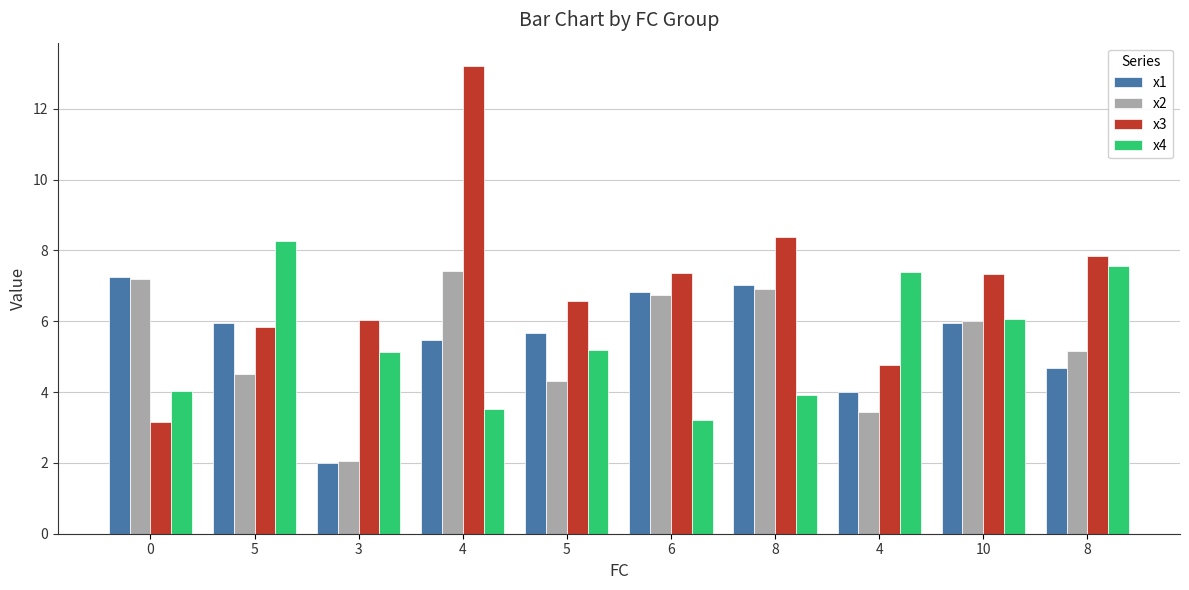

What is the value of the x1 bar at the 1st from the left?

7.3